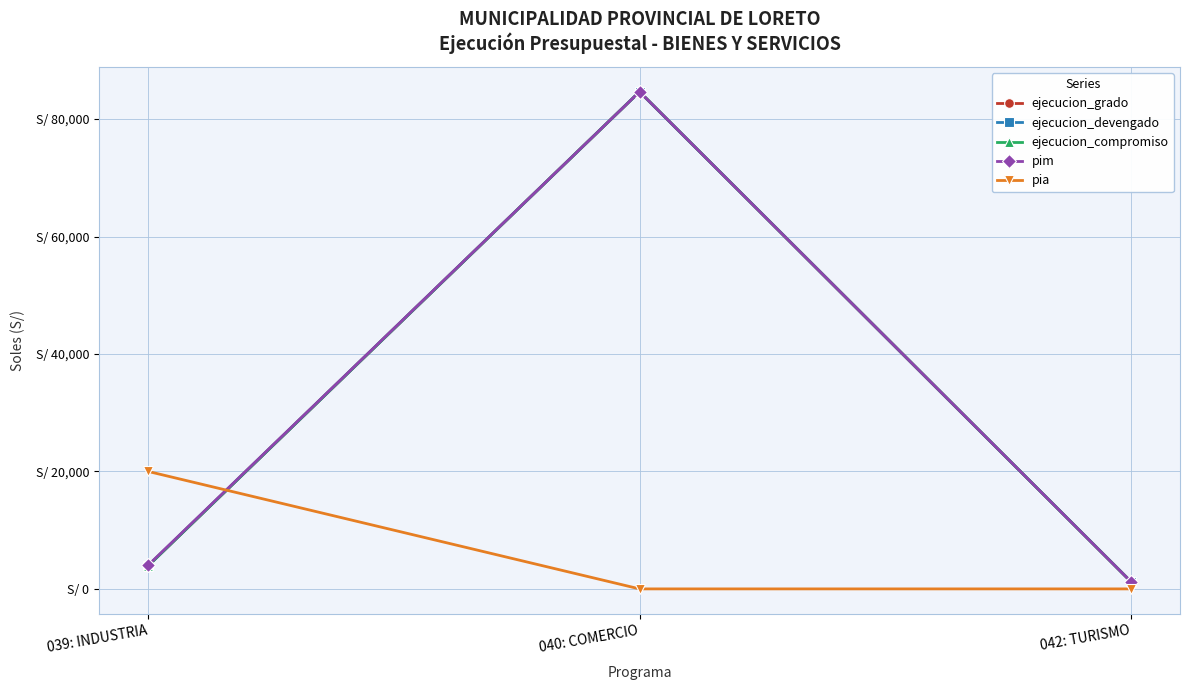

Does the chart have visible grid lines?

Yes